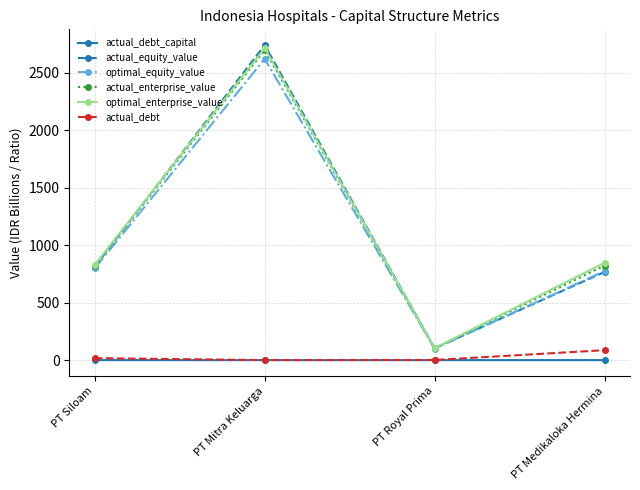

The actual_debt_capital series shows 0.0 at PT Mitra Keluarga. True or false?

True